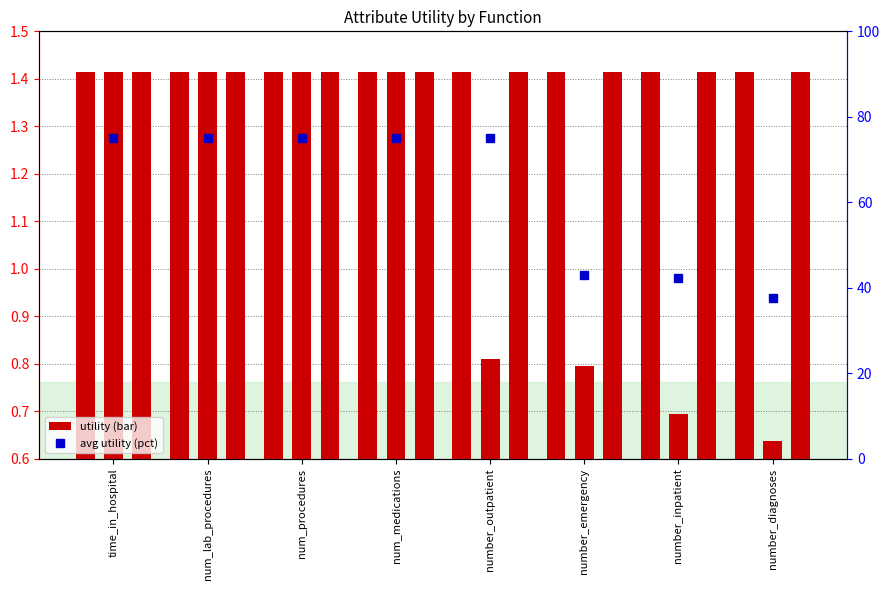

Does the chart contain stacked bars?

No